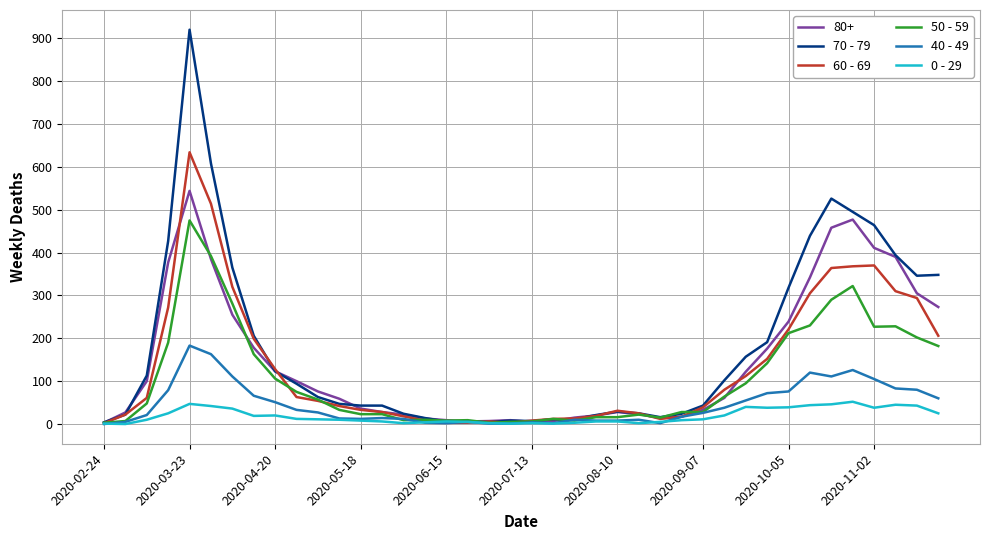

Rank the series by their maximum value, from lowest to highest.

0 - 29, 40 - 49, 50 - 59, 80+, 60 - 69, 70 - 79